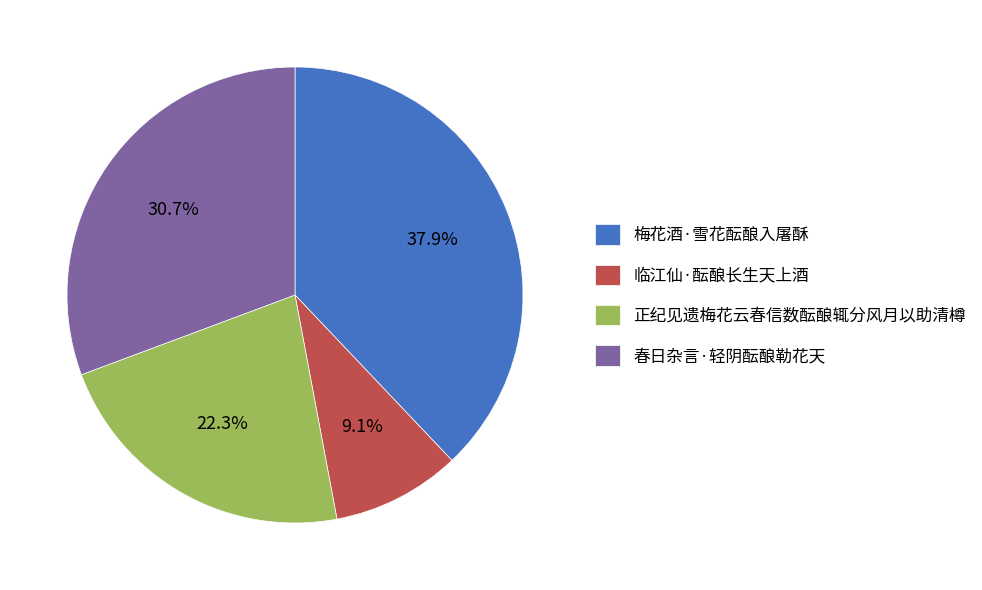

How many slices are in this pie chart?

4